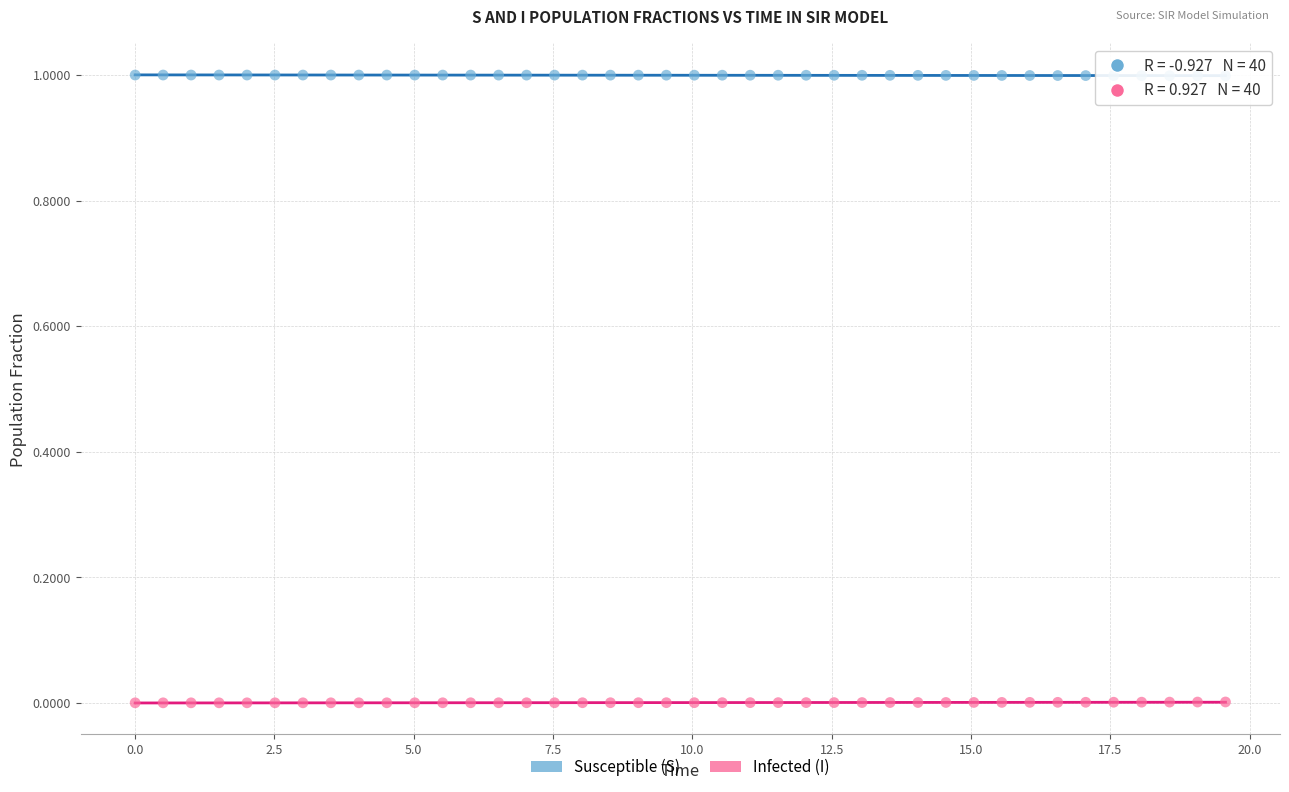

Which series reaches the maximum Y coordinate?

Susceptible (S)